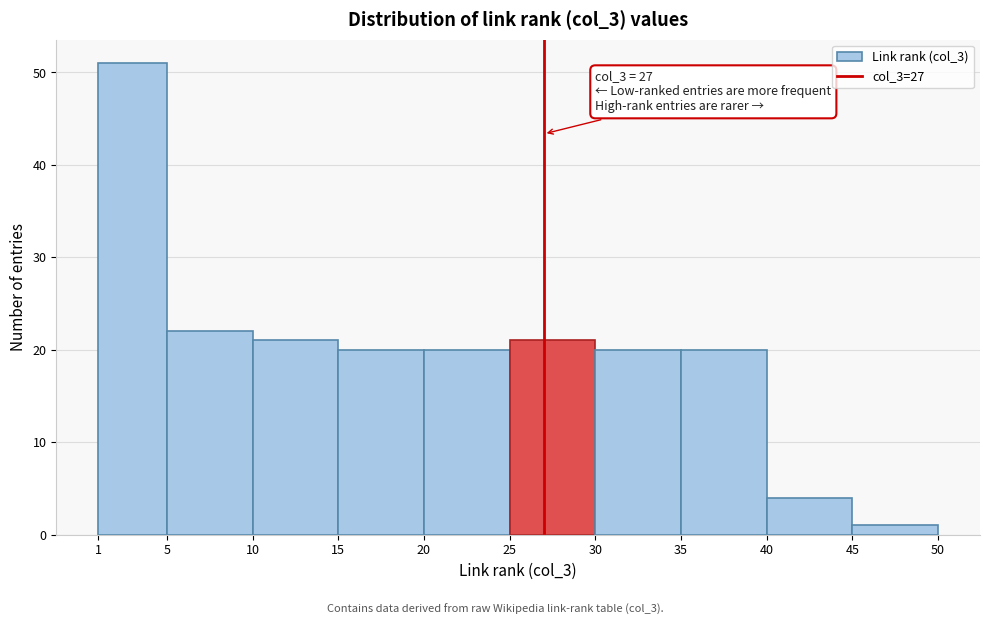

Over which range of the x-axis is the bar tallest?

1 to 5